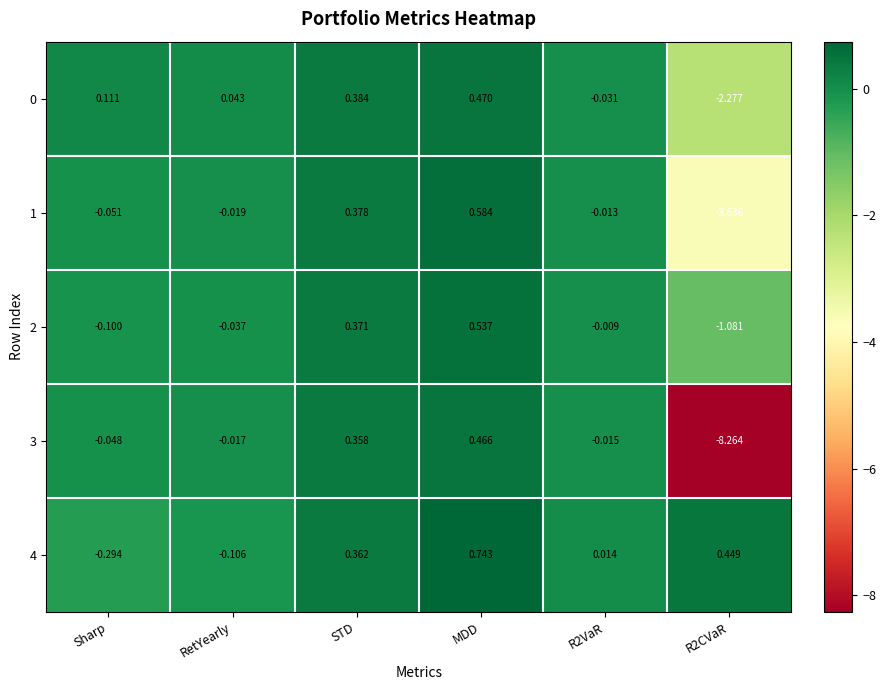

Is the value of 1 at R2CVaR greater than the value of 2 at R2CVaR?

No